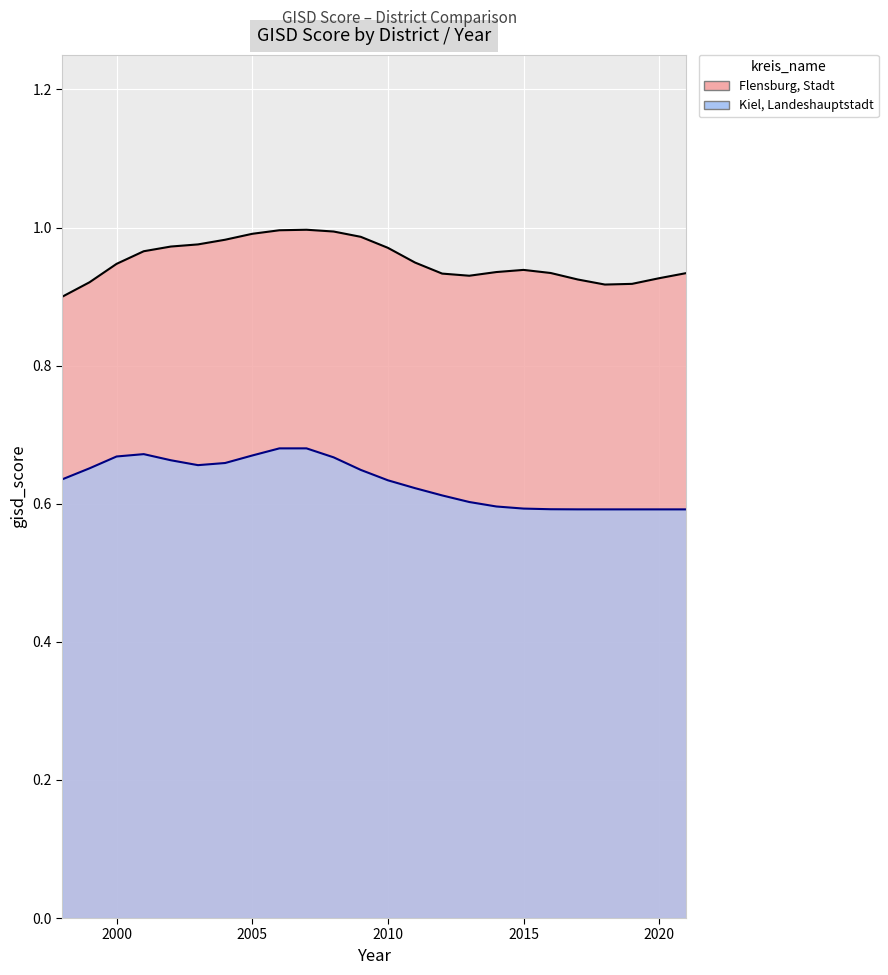

What is the lowest value of the Kiel, Landeshauptstadt series?

0.6